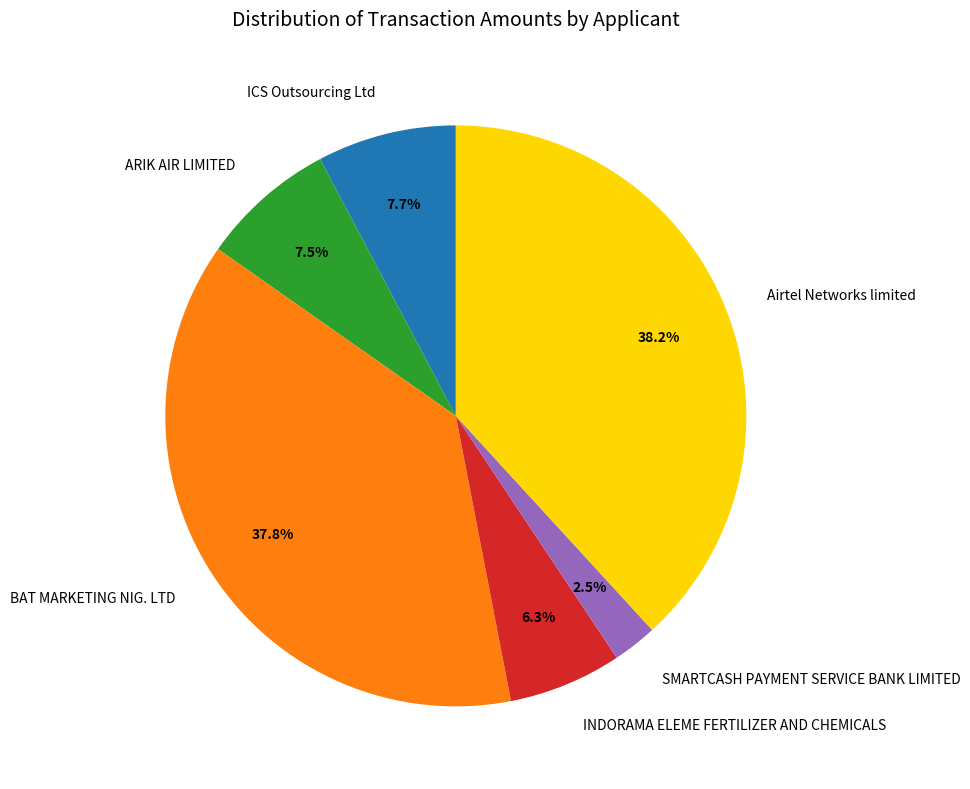

To the nearest percent, what is the difference between the largest and smallest slice percentages?

36%